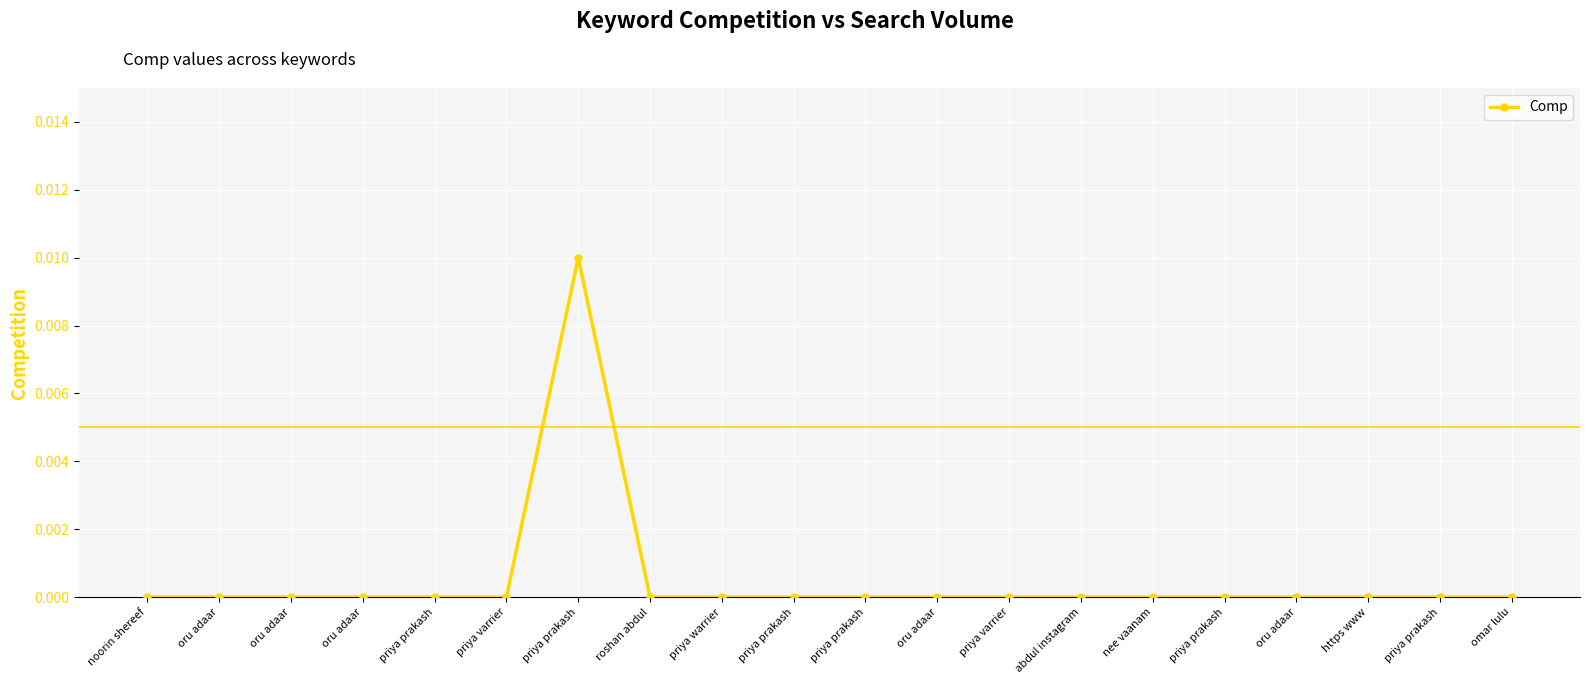

True or false: the data shows 0.0 at priya prakash.

True